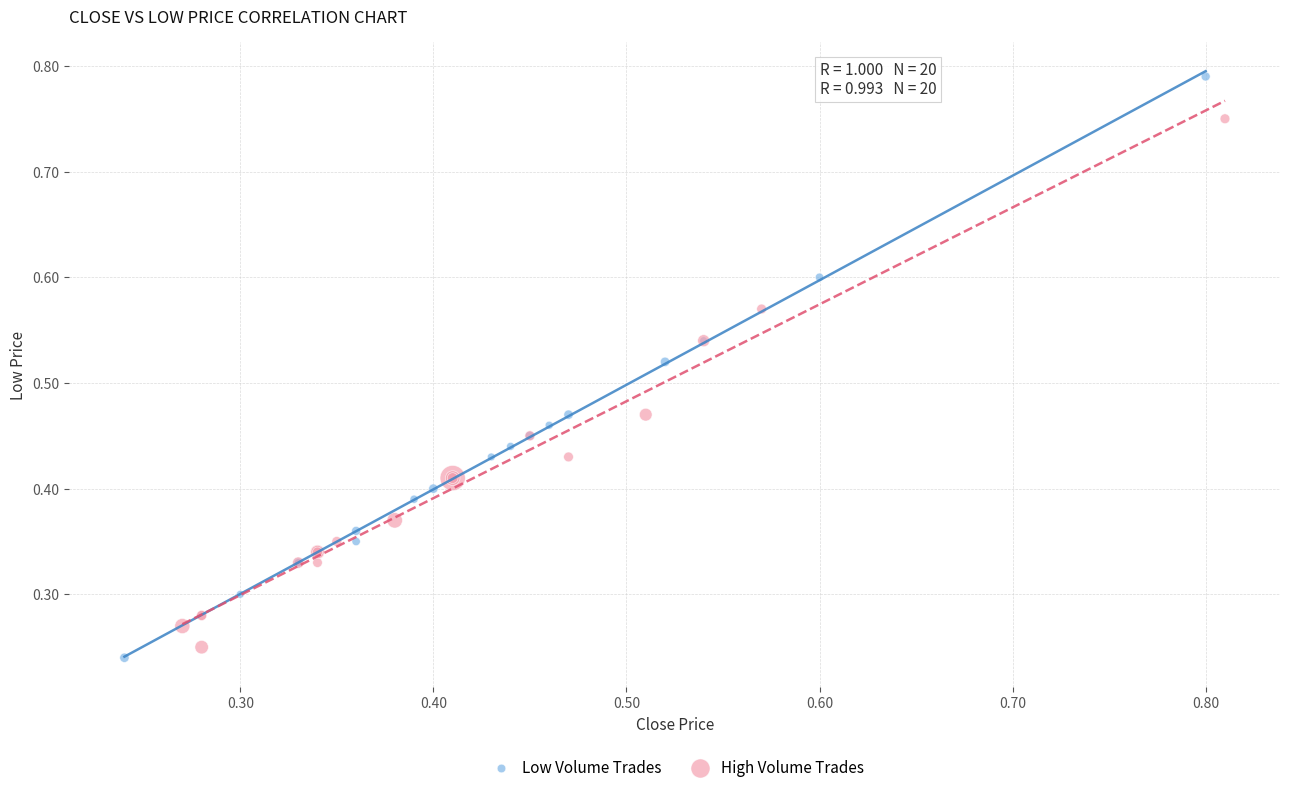

Which series contains the highest Y value?

Low Volume Trades